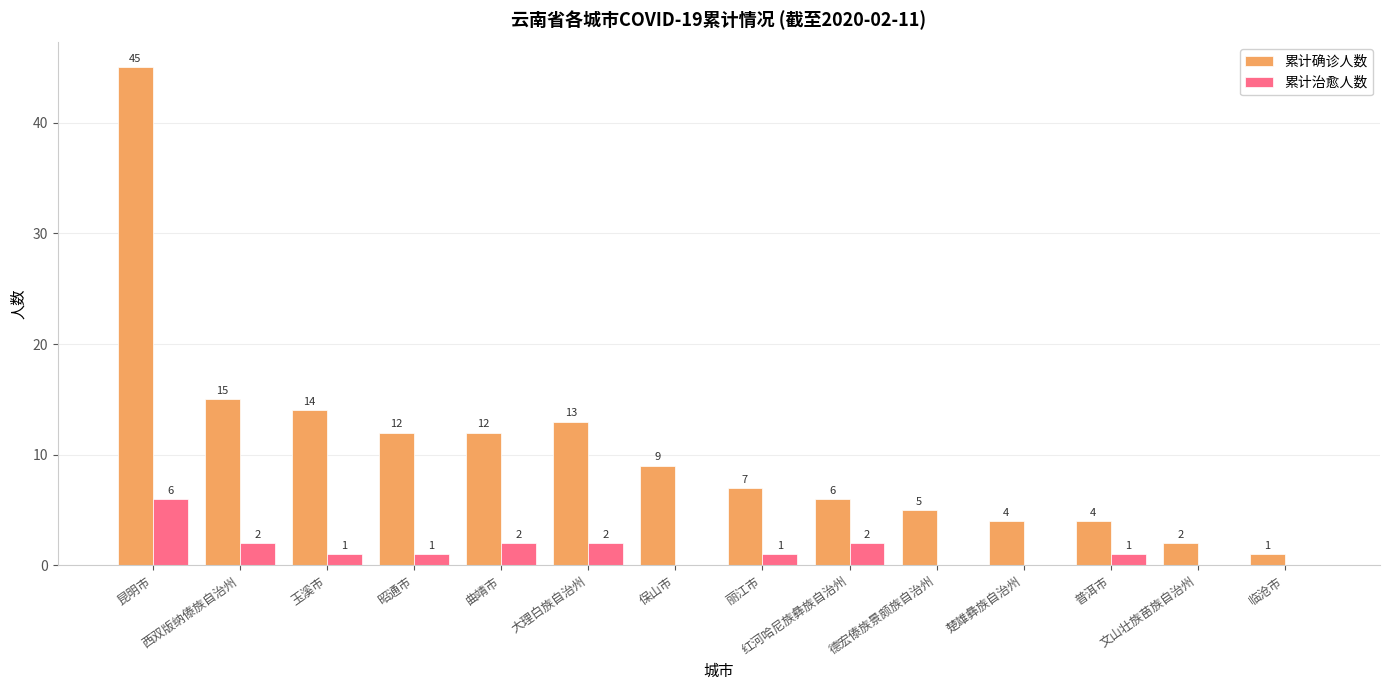

What is the maximum value for 累计确诊人数?

45